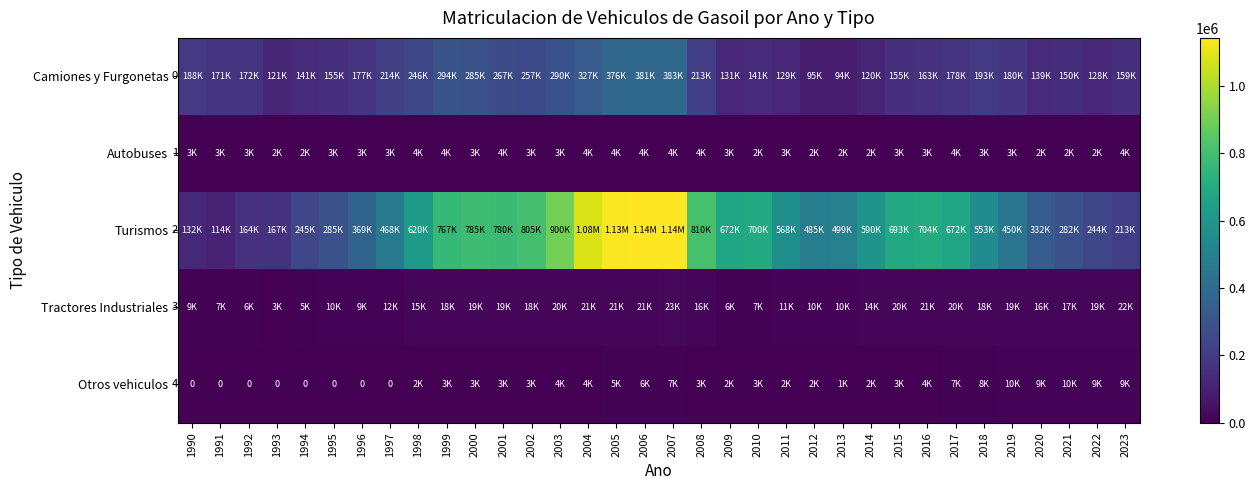

What is the lowest value of the Autobuses series?

1539